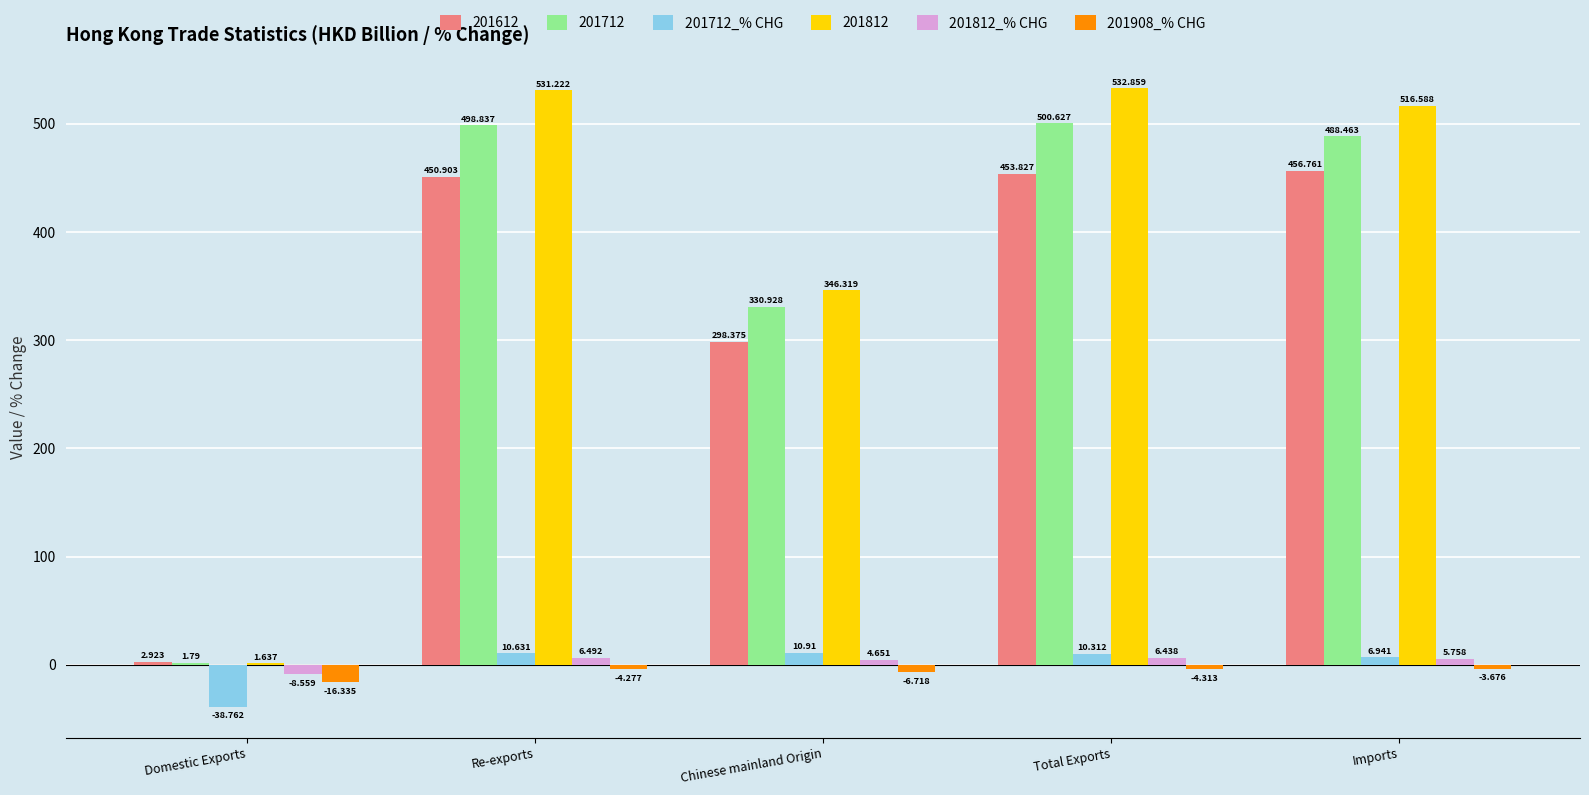

Is the value of 201712_% CHG at Domestic Exports greater than the value of 201812_% CHG at Re-exports?

No